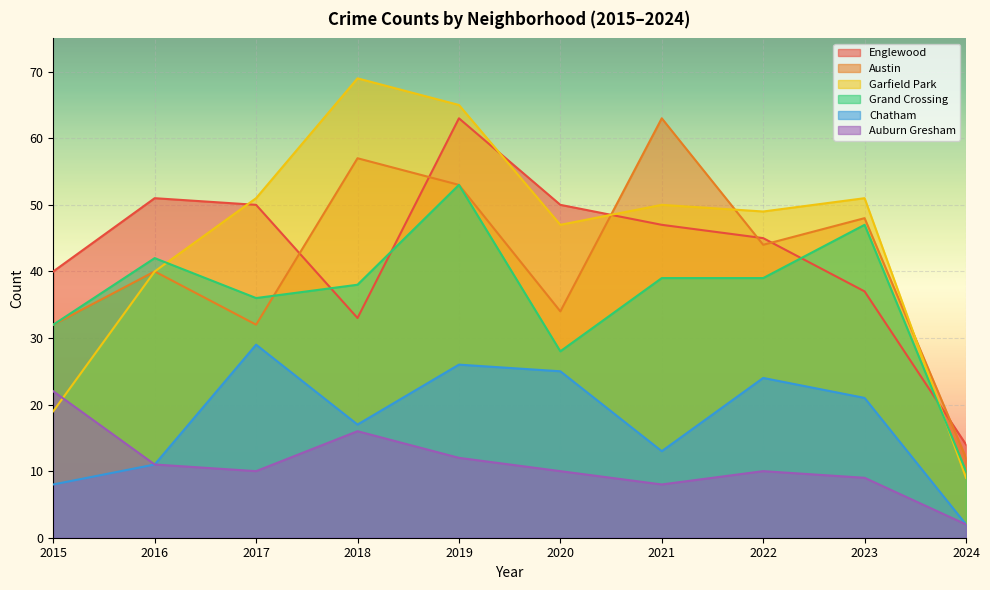

What is the total value across all series at 2016?

195